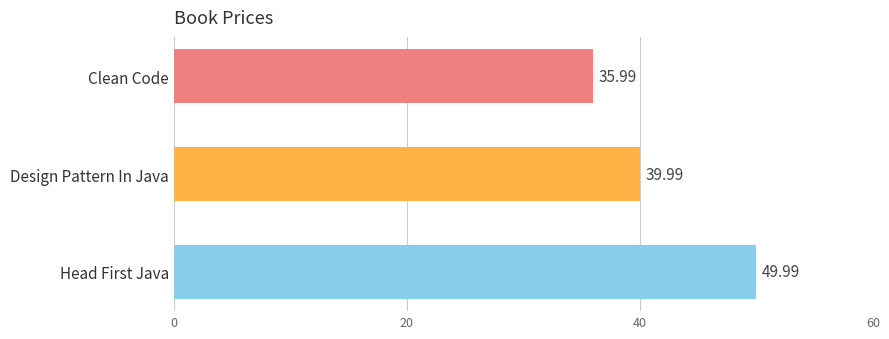

What is the greatest value displayed?

50.0